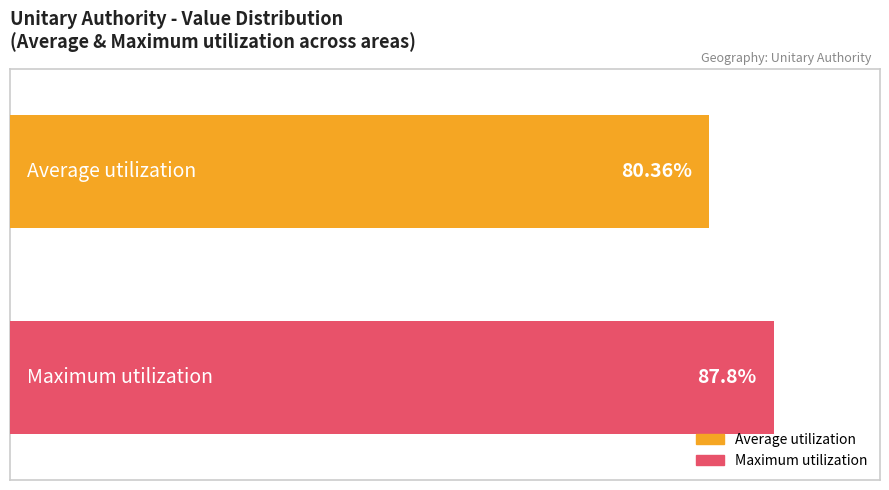

Which series has the largest range (max minus min)?

Average utilization